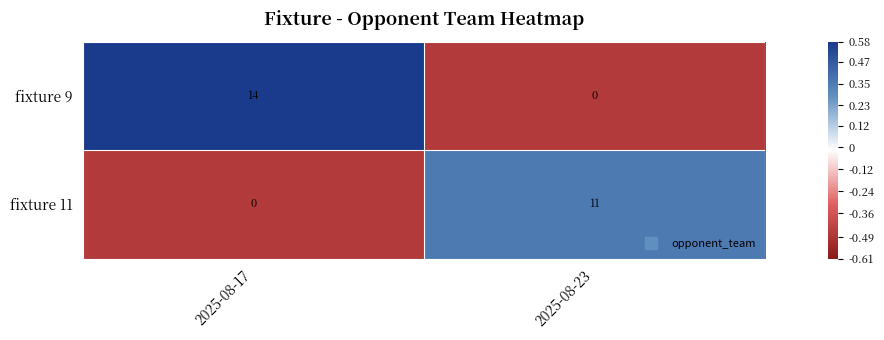

What value does the fixture 11 series have at 2025-08-23, to the nearest 5?

10